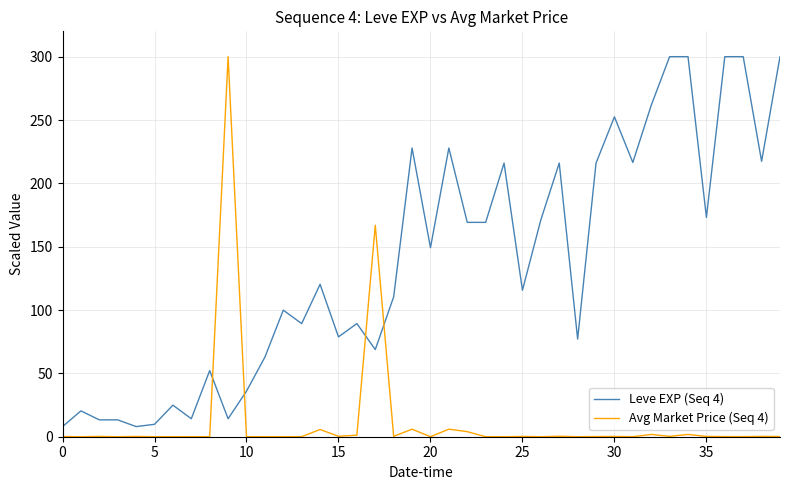

After their last crossing, which series has the higher values: Avg Market Price (Seq 4) or Leve EXP (Seq 4)?

Leve EXP (Seq 4)